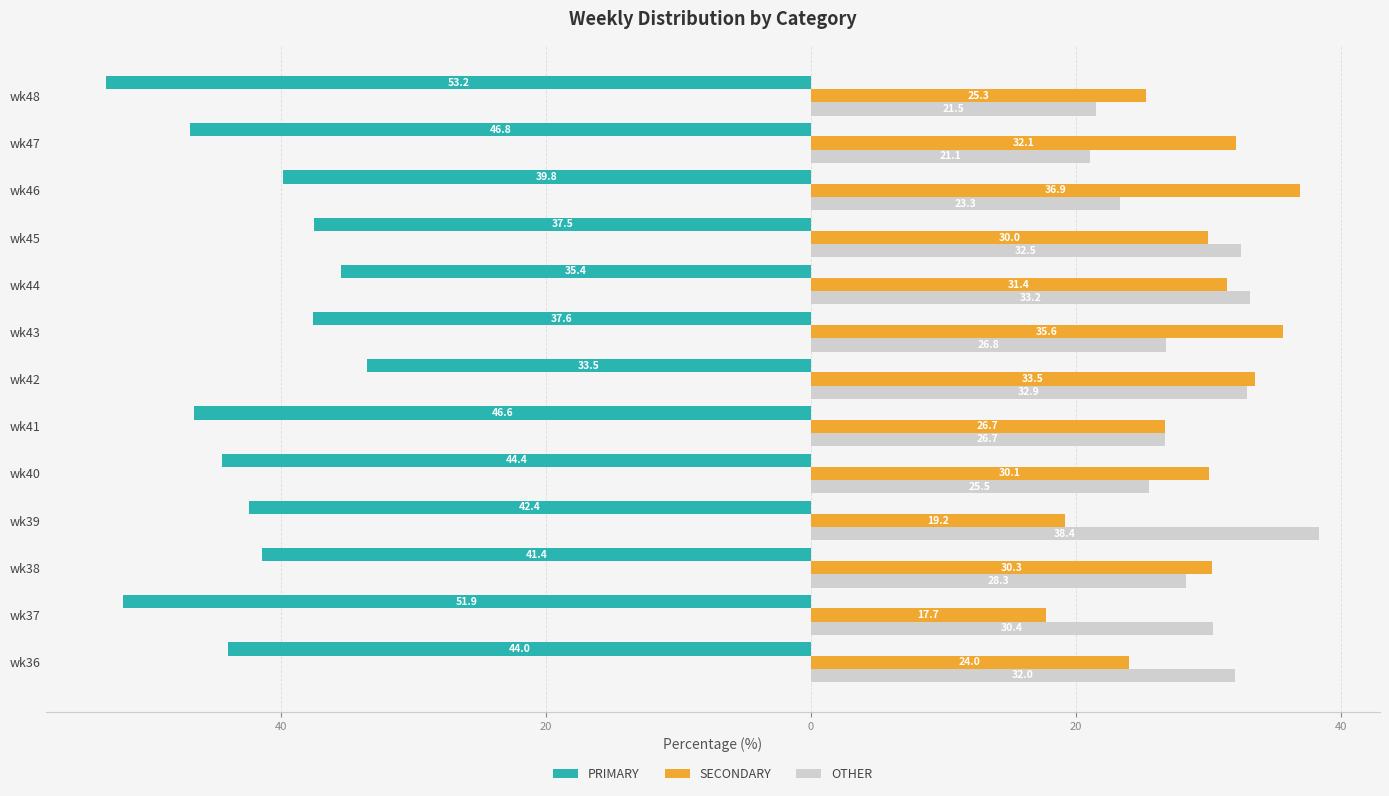

What is the difference between the maximum and second lowest values in the PRIMARY series?

18.4